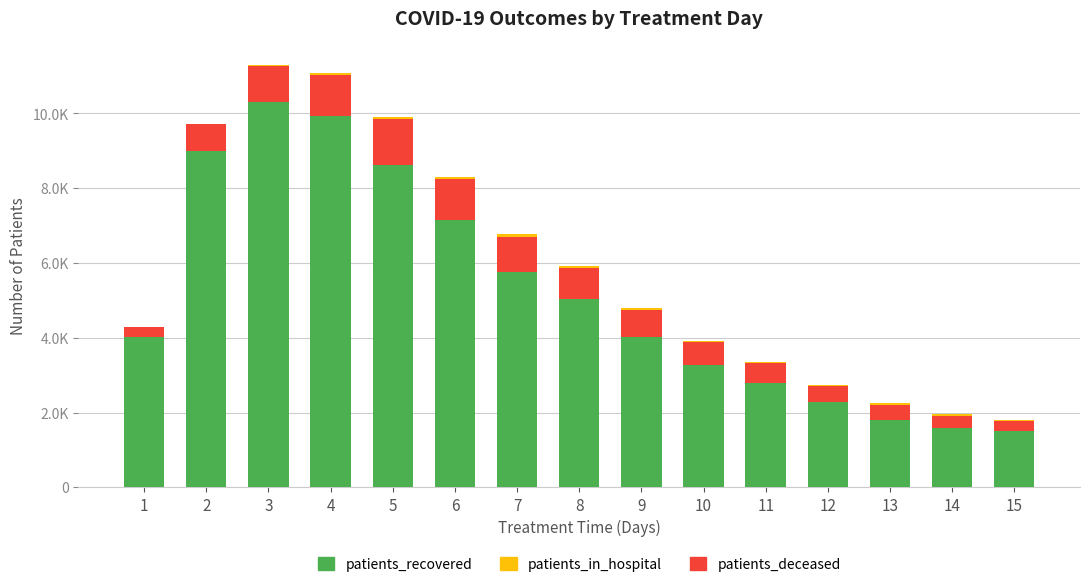

Are the bars horizontal?

No